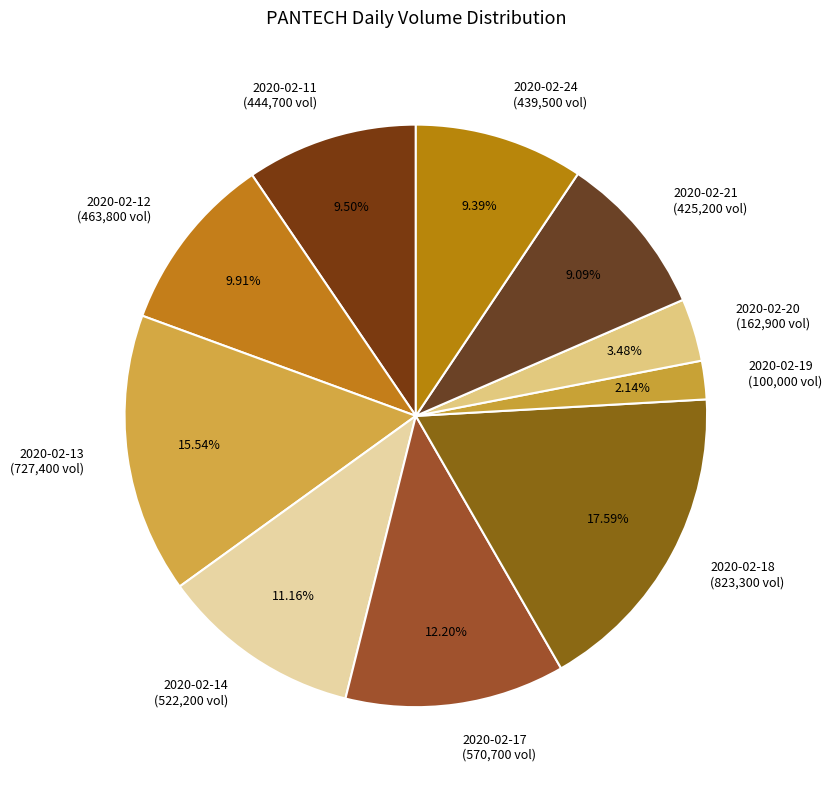

To the nearest percent, what percentage of the pie is 2020-02-13?

16%